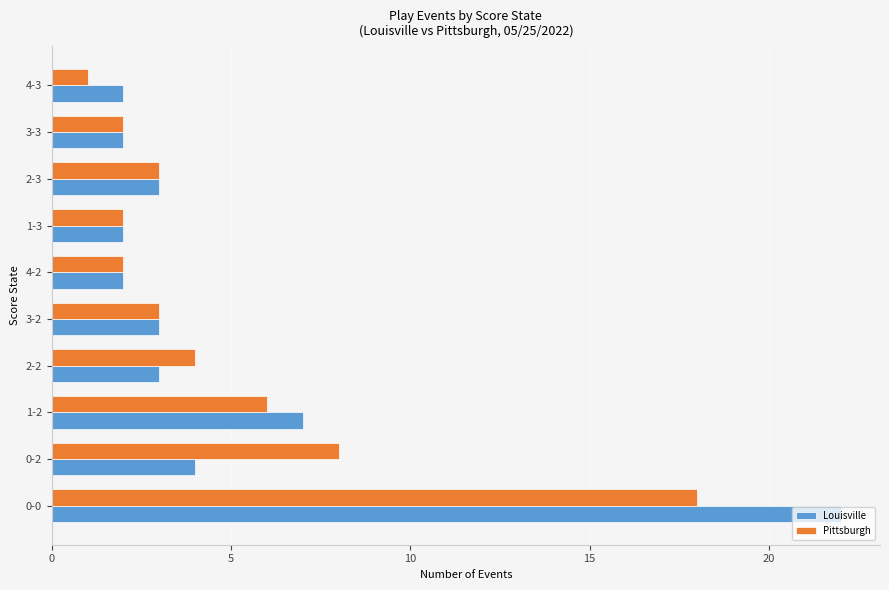

Is the value of Pittsburgh at 1-3 greater than the value of Louisville at 2-2?

No